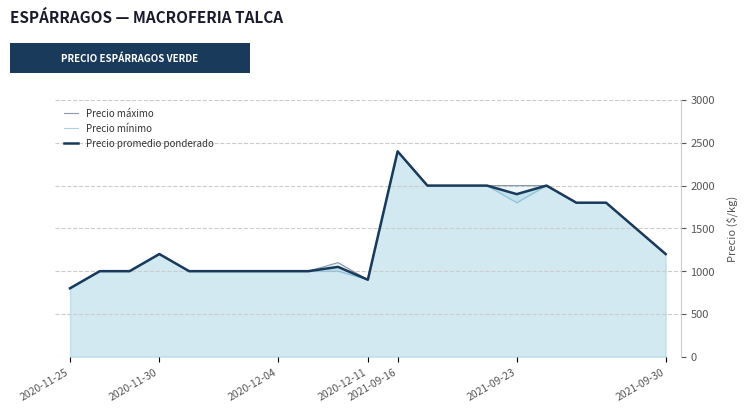

Between 2021-09-30 and 9, which series saw the biggest shift?

Precio máximo